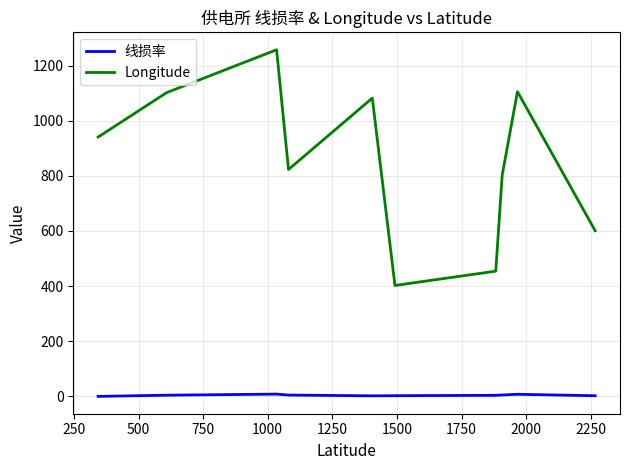

What is the average value of the Longitude series?

857.1